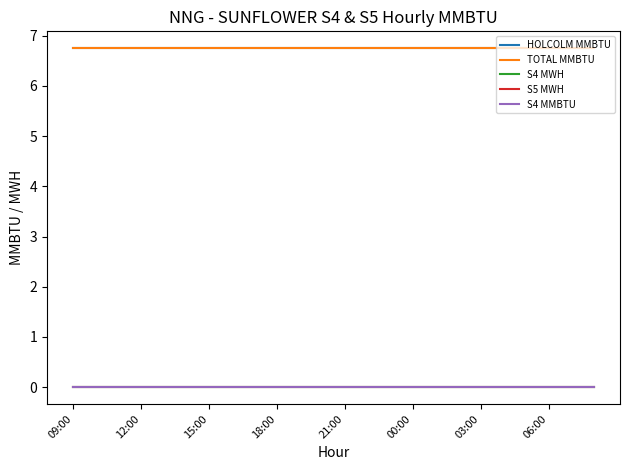

Does the chart display data point markers on the line(s)?

No